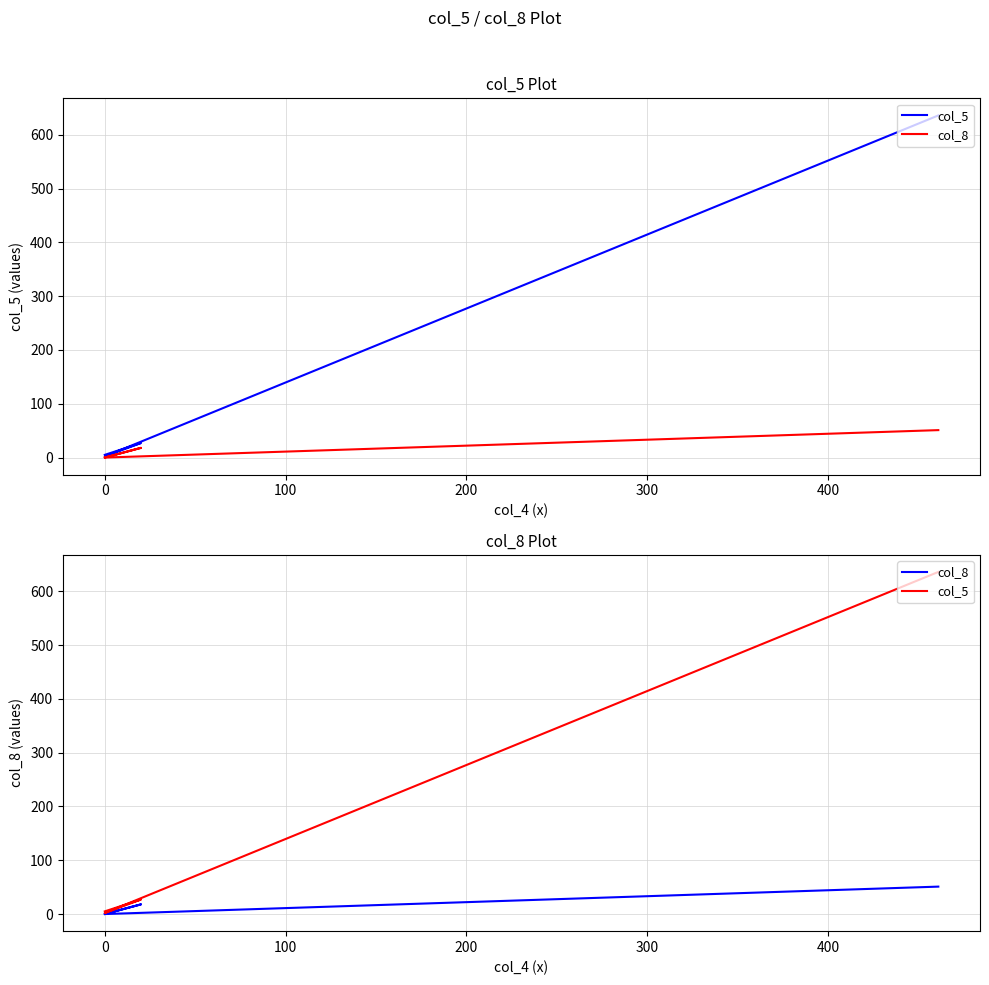

What is the average value of the col_5 series?

168